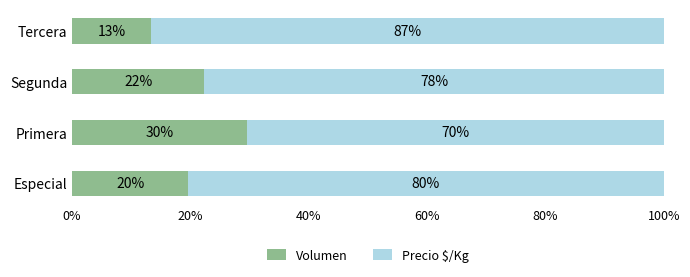

What are all the series names shown in the legend?

Volumen, Precio $/Kg